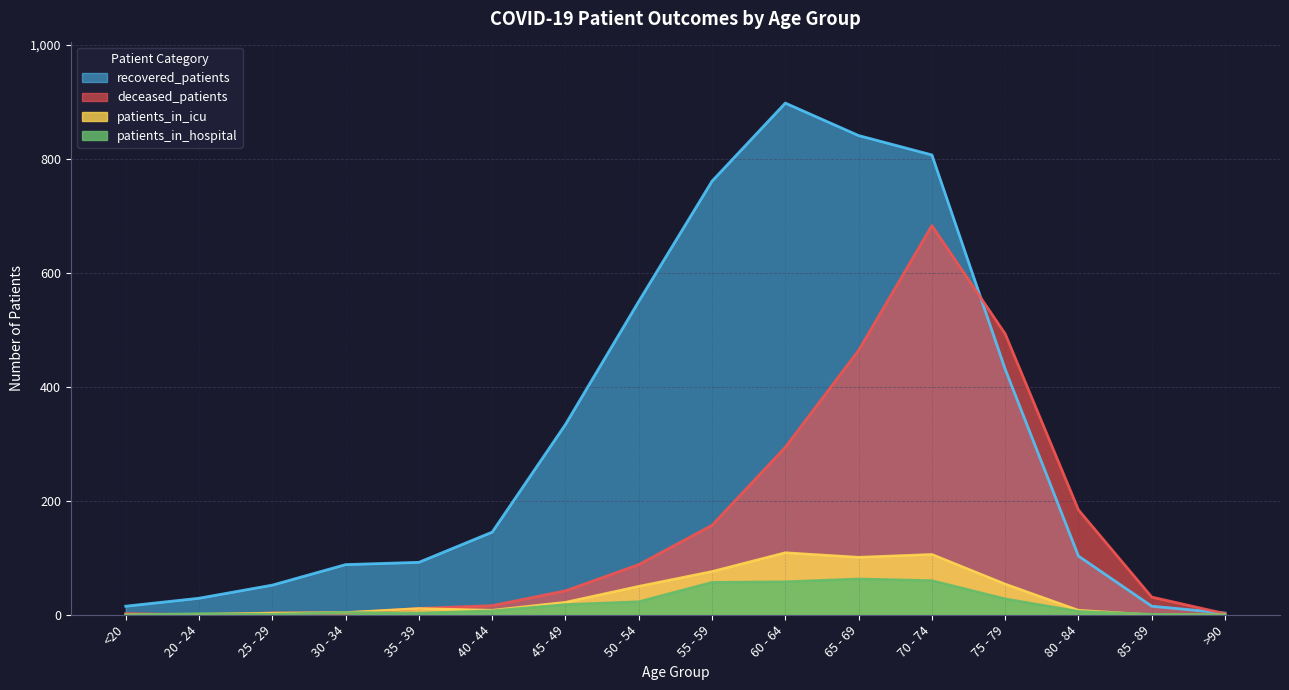

Between 65 - 69 and 70 - 74, which series saw the biggest shift?

deceased_patients